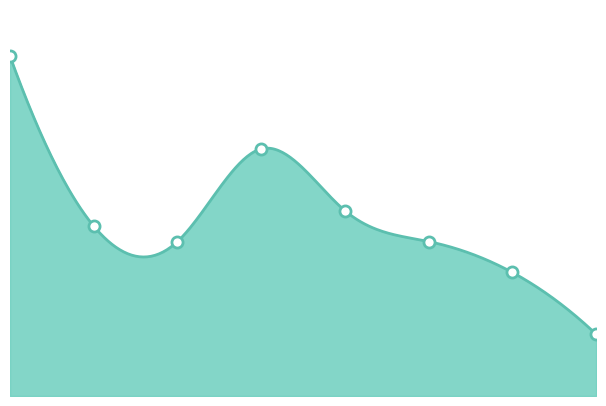

At which label does the data first exceed 11?

2015